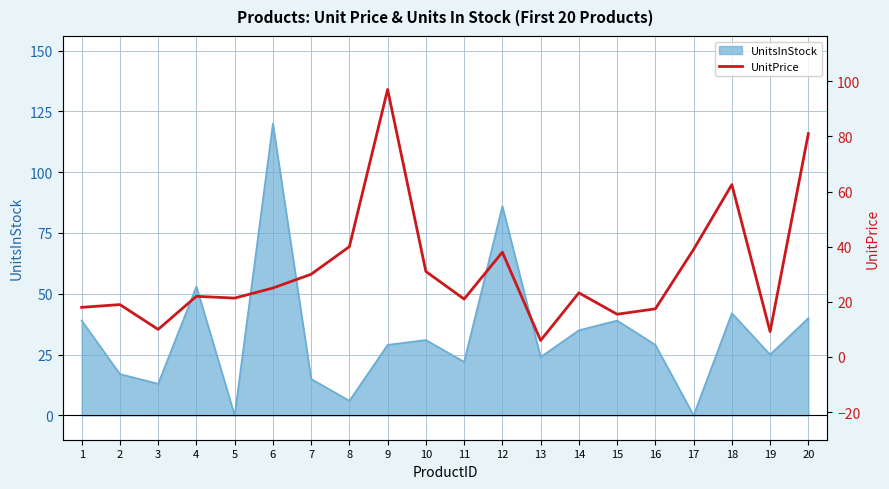

True or false: UnitsInStock has a value of 29 at 16.

True